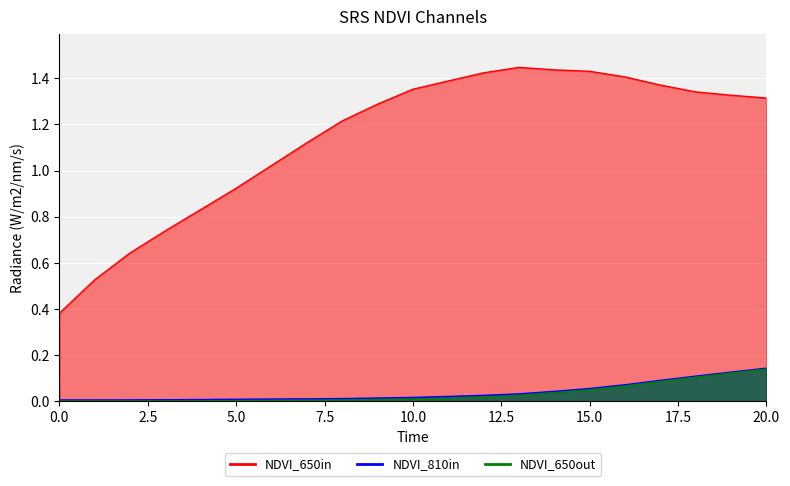

List the labels in order of col_3 value, largest first.

20, 19, 18, 17, 16, 15, 14, 13, 12, 11, 10, 9, 8, 7, 6, 5, 4, 3, 2, 1, 0